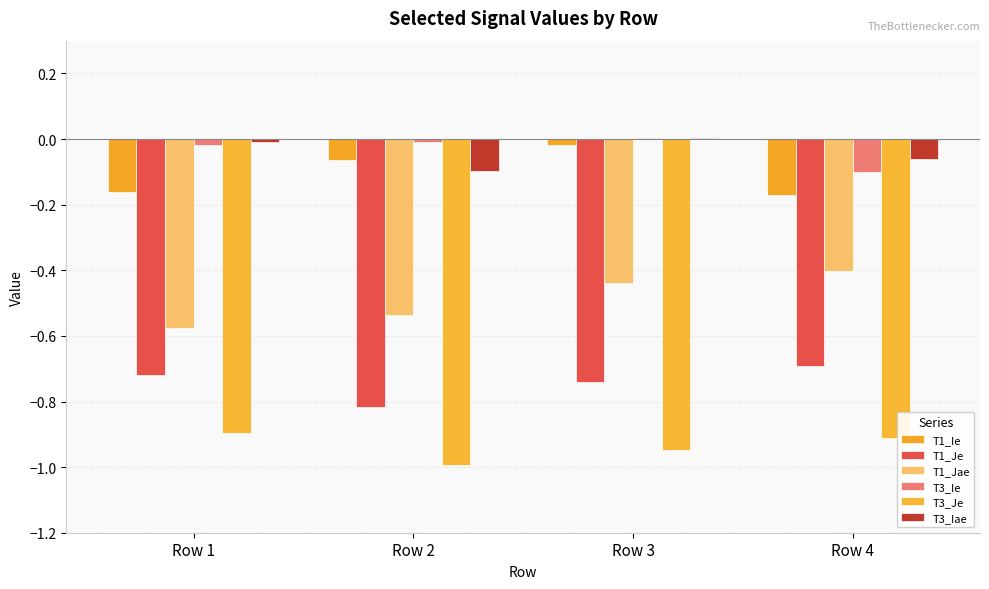

What is the approximate value of T1_Ie at Row 2?

-0.1